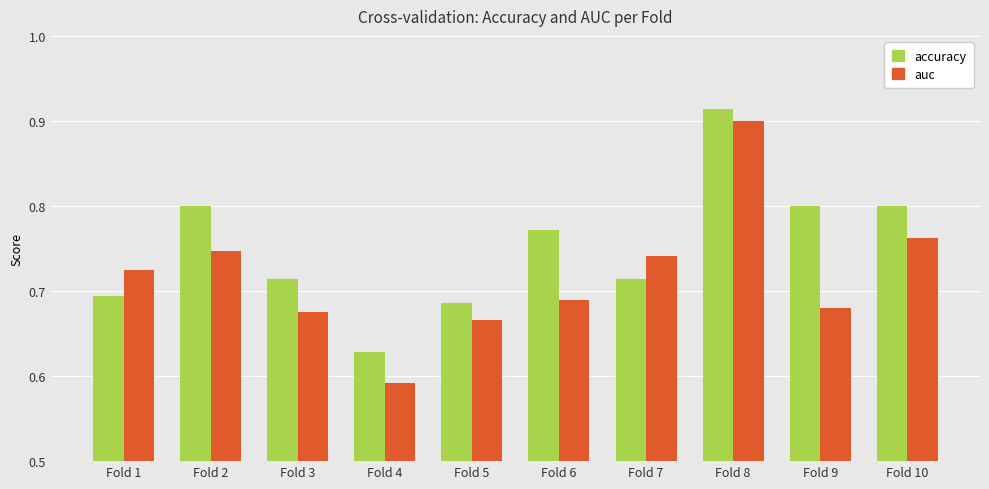

What is the difference between the maximum and minimum values in the auc series?

0.3